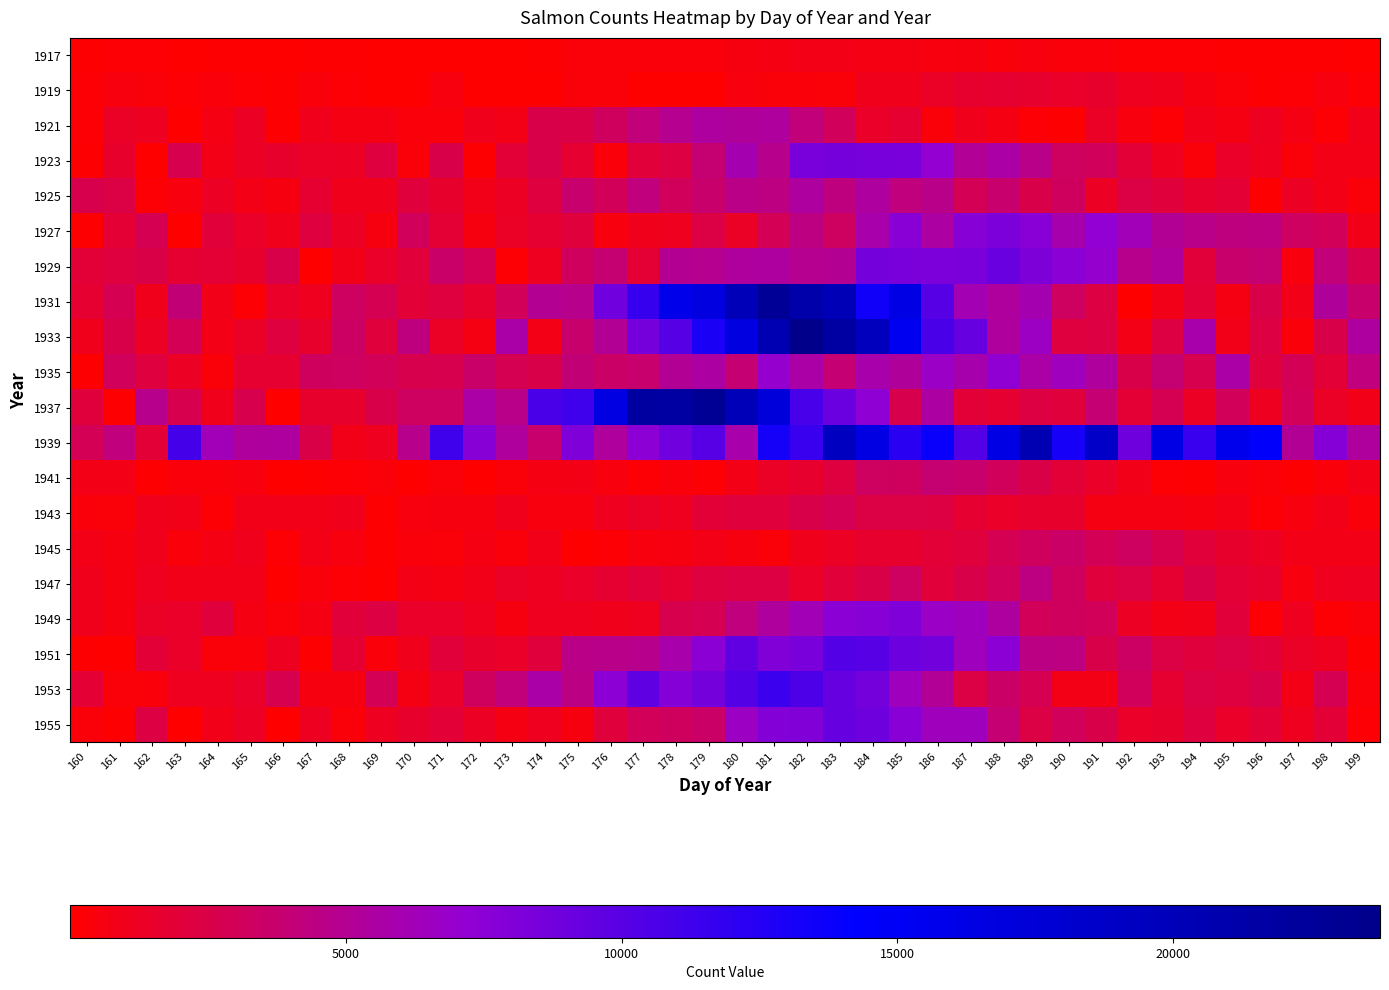

Reading right to left, transcribe all the data shown in this chart.

1917: 199=37	198=129	197=113	196=186	195=137	194=233	193=252	192=258	191=431	190=448	189=551	188=433	187=564	186=508	185=704	184=725	183=827	182=772	181=739	180=570	179=432	178=430	177=385	176=298	175=327	174=143	173=79	172=53	171=6	170=5	169=61	168=127	167=139	166=89	165=76	164=134	163=90	162=242	161=221	160=175
1919: 199=238	198=518	197=246	196=170	195=311	194=627	193=977	192=1027	191=1490	190=1469	189=1665	188=1681	187=1608	186=1390	185=991	184=983	183=325	182=400	181=326	180=494	179=16	178=17	177=13	176=319	175=337	174=25	173=71	172=50	171=502	170=36	169=54	168=279	167=440	166=186	165=224	164=428	163=197	162=355	161=501	160=229
1921: 199=838	198=218	197=704	196=1130	195=741	194=853	193=256	192=497	191=1342	190=113	189=262	188=700	187=936	186=302	185=1702	184=1470	183=3096	182=4174	181=5364	180=5218	179=5413	178=4859	177=4103	176=3243	175=2444	174=2532	173=808	172=1003	171=386	170=428	169=743	168=696	167=955	166=170	165=1211	164=674	163=52	162=1149	161=1379	160=245
1923: 199=808	198=830	197=348	196=1105	195=1410	194=306	193=1072	192=1861	191=3071	190=3335	189=4723	188=5632	187=5134	186=7074	185=8377	184=8471	183=8545	182=8426	181=4787	180=5997	179=3817	178=2275	177=1998	176=412	175=1722	174=2553	173=1934	172=99	171=2533	170=326	169=2210	168=1288	167=1376	166=1535	165=1231	164=747	163=2721	162=13	161=1504	160=135
1925: 199=348	198=818	197=1219	196=182	195=1820	194=1618	193=2131	192=2408	191=1244	190=3187	189=2533	188=3744	187=2963	186=4698	185=4204	184=5426	183=4277	182=5405	181=4449	180=4575	179=3635	178=3153	177=4265	176=3007	175=3773	174=2198	173=1285	172=900	171=1493	170=2114	169=934	168=941	167=1718	166=577	165=772	164=1209	163=548	162=277	161=2361	160=2685
1927: 199=841	198=3059	197=3251	196=4431	195=4315	194=4649	193=5041	192=6290	191=7229	190=5910	189=7689	188=8320	187=7758	186=5552	185=7657	184=5829	183=3253	182=4368	181=2902	180=1375	179=2321	178=1110	177=934	176=557	175=2103	174=1699	173=1342	172=643	171=1798	170=3131	169=607	168=1259	167=2225	166=975	165=1396	164=1963	163=1	162=2853	161=1784	160=163
1929: 199=2688	198=4144	197=553	196=3844	195=3636	194=2037	193=5346	192=4771	191=6974	190=7557	189=8253	188=9214	187=8429	186=8298	185=8359	184=8664	183=5007	182=4888	181=5391	180=5346	179=4908	178=4939	177=1821	176=3879	175=3196	174=1184	173=234	172=2953	171=3537	170=2024	169=1478	168=893	167=74	166=2508	165=1563	164=1827	163=1708	162=2488	161=2180	160=1932
1931: 199=3654	198=5263	197=911	196=2520	195=689	194=1872	193=846	192=10	191=2310	190=3302	189=6031	188=5330	187=6100	186=10161	185=16260	184=13433	183=20185	182=21071	181=22768	180=19974	179=16738	178=15828	177=11658	176=8879	175=4815	174=4938	173=2999	172=1630	171=2184	170=1895	169=2812	168=3334	167=1035	166=1473	165=206	164=914	163=4022	162=962	161=2786	160=1697
1933: 199=5447	198=2559	197=428	196=2238	195=897	194=5771	193=2268	192=788	191=2248	190=2185	189=6628	188=5322	187=9314	186=10693	185=15418	184=19614	183=21772	182=23756	181=20408	180=16636	179=12988	178=10163	177=8614	176=5019	175=3682	174=765	173=5711	172=715	171=1370	170=4340	169=2098	168=3355	167=1537	166=2200	165=1359	164=803	163=2894	162=1232	161=2513	160=1017
1935: 199=4179	198=1862	197=2931	196=2077	195=5595	194=2737	193=3863	192=2527	191=5306	190=6432	189=5638	188=7283	187=5878	186=6720	185=5274	184=5778	183=3957	182=5610	181=6992	180=3942	179=5514	178=5044	177=3759	176=3519	175=4004	174=2585	173=2827	172=3583	171=2743	170=2685	169=3039	168=3323	167=3196	166=1736	165=1755	164=294	163=1297	162=2227	161=3073	160=149
1937: 199=847	198=1312	197=2975	196=1146	195=2994	194=1243	193=2842	192=1815	191=3969	190=2069	189=2295	188=1714	187=1897	186=5563	185=2632	184=7387	183=9099	182=10811	181=17220	180=19866	179=22964	178=21739	177=21836	176=16579	175=11156	174=10749	173=4720	172=5646	171=3261	170=3281	169=2572	168=1494	167=1541	166=71	165=2628	164=937	163=2757	162=4781	161=139	160=2112
1939: 199=5373	198=7821	197=5029	196=14523	195=15683	194=11527	193=16302	192=8972	191=18716	190=13158	189=20425	188=16409	187=10288	186=13745	185=12236	184=16560	183=19296	182=11534	181=13236	180=5757	179=10047	178=8846	177=7479	176=5346	175=8151	174=3755	173=5313	172=7709	171=11139	170=4824	169=1082	168=886	167=2427	166=5436	165=5292	164=6268	163=10863	162=1864	161=4186	160=2927
1941: 199=758	198=436	197=148	196=335	195=495	194=173	193=268	192=905	191=1423	190=1910	189=2472	188=3071	187=3656	186=3871	185=3242	184=3296	183=2178	182=1626	181=1325	180=748	179=252	178=390	177=221	176=547	175=751	174=722	173=326	172=34	171=298	170=3	169=345	168=277	167=98	166=16	165=517	164=407	163=446	162=161	161=805	160=754
1943: 199=421	198=899	197=509	196=274	195=757	194=605	193=686	192=693	191=738	190=1509	189=1619	188=1423	187=1690	186=2242	185=2386	184=2337	183=2902	182=2571	181=2067	180=2118	179=1907	178=1047	177=1336	176=1075	175=504	174=557	173=996	172=598	171=614	170=514	169=152	168=967	167=901	166=879	165=902	164=241	163=838	162=964	161=302	160=378
1945: 199=813	198=788	197=770	196=1255	195=1530	194=1988	193=2701	192=3282	191=2907	190=3504	189=3176	188=2857	187=2133	186=1877	185=1662	184=1610	183=1217	182=967	181=369	180=620	179=814	178=611	177=469	176=278	175=60	174=922	173=450	172=681	171=282	170=424	169=168	168=466	167=778	166=217	165=974	164=668	163=391	162=950	161=648	160=793
1947: 199=1118	198=1091	197=502	196=1667	195=1791	194=2464	193=1711	192=2351	191=2083	190=3159	189=4416	188=3095	187=2576	186=1972	185=3275	184=2461	183=2022	182=1480	181=2289	180=2238	179=2138	178=1708	177=2019	176=1682	175=1477	174=1162	173=1328	172=867	171=692	170=828	169=7	168=266	167=461	166=66	165=851	164=891	163=879	162=1065	161=574	160=949
1949: 199=328	198=224	197=1097	196=266	195=2014	194=870	193=836	192=1281	191=2993	190=3170	189=3063	188=5439	187=6488	186=6689	185=8163	184=7766	183=7608	182=6134	181=5377	180=4184	179=2876	178=2660	177=1035	176=943	175=1106	174=1083	173=604	172=1031	171=1478	170=1457	169=2238	168=1998	167=692	166=364	165=716	164=2120	163=1426	162=1384	161=627	160=949
1951: 199=154	198=1037	197=1318	196=2041	195=2330	194=2074	193=2367	192=3370	191=2509	190=4424	189=4474	188=7436	187=6493	186=8801	185=9046	184=10108	183=10248	182=8429	181=8006	180=9596	179=7541	178=5823	177=4776	176=4713	175=4593	174=2065	173=1428	172=1501	171=1955	170=979	169=439	168=1758	167=148	166=1139	165=427	164=311	163=1437	162=1860	161=79	160=168
1953: 199=367	198=2818	197=811	196=2519	195=2189	194=2337	193=1751	192=3125	191=778	190=789	189=2844	188=3485	187=2395	186=5176	185=6483	184=8640	183=9358	182=10496	181=11350	180=10218	179=8664	178=7866	177=9675	176=7478	175=4500	174=5669	173=4110	172=3157	171=1464	170=728	169=2928	168=582	167=644	166=2740	165=1409	164=1060	163=1107	162=444	161=321	160=1789
1955: 199=270	198=1902	197=1031	196=1896	195=1465	194=2161	193=1500	192=1409	191=2520	190=3065	189=2339	188=3975	187=6487	186=6373	185=7679	184=8918	183=9289	182=8021	181=7960	180=6669	179=3464	178=3186	177=3029	176=2065	175=637	174=1035	173=688	172=1219	171=1943	170=1574	169=1119	168=351	167=1146	166=23	165=1249	164=911	163=52	162=2263	161=106	160=336